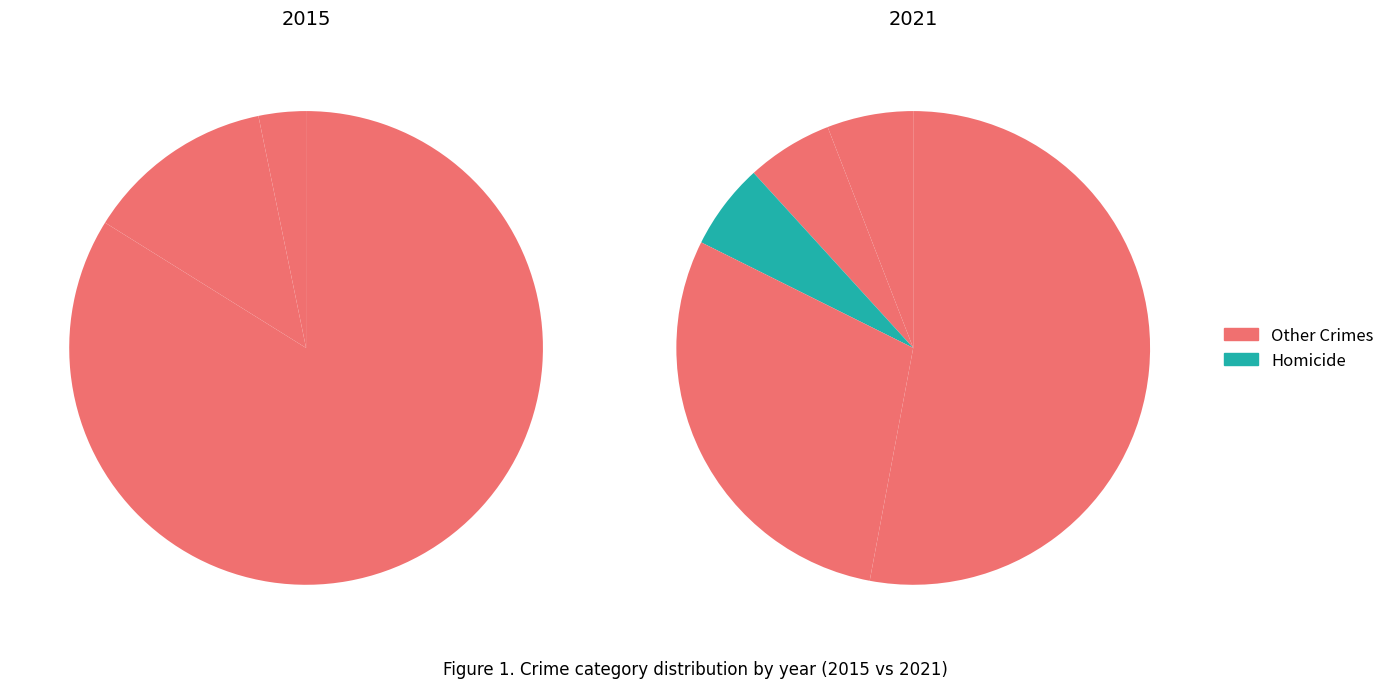

The 2 slice represents 6% of the pie. True or false?

True